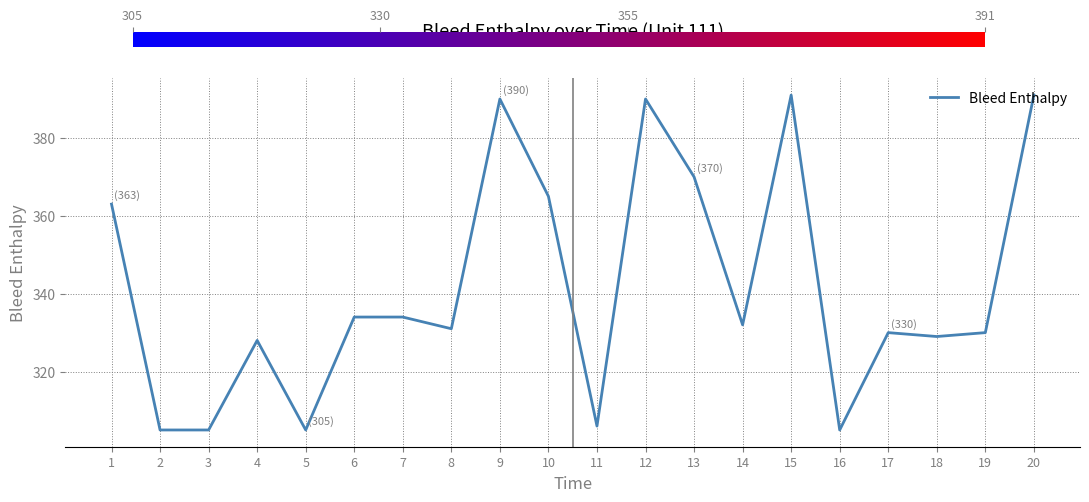

Reading left to right, what are all the values shown in this chart?

1=363	2=305	3=305	4=328	5=305	6=334	7=334	8=331	9=390	10=365	11=306	12=390	13=370	14=332	15=391	16=305	17=330	18=329	19=330	20=391